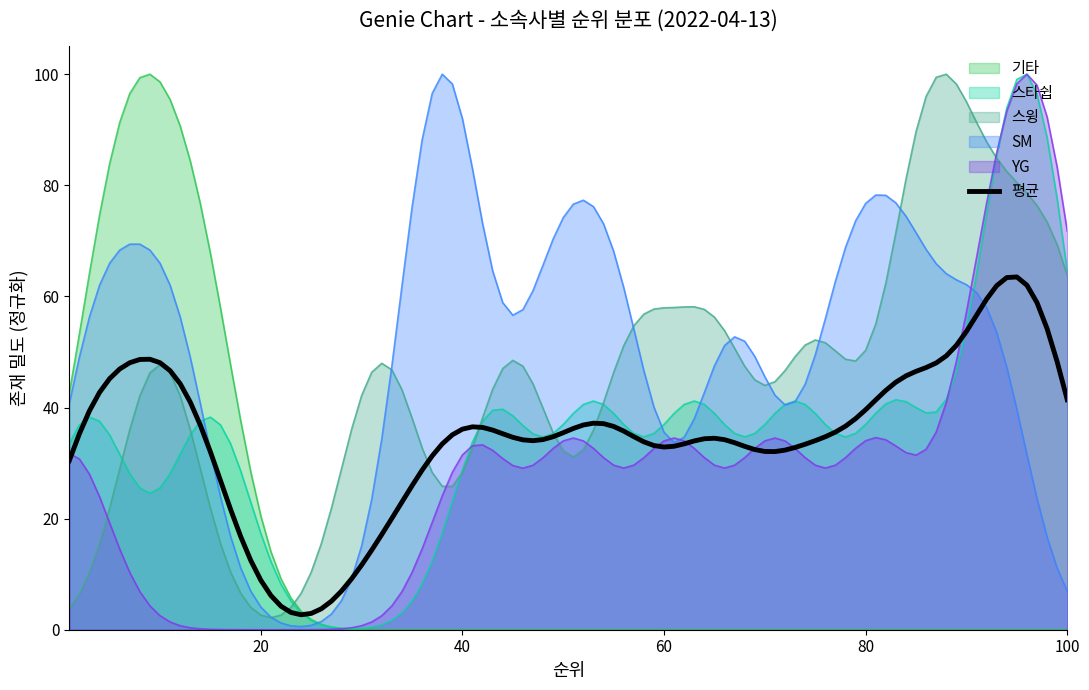

Which series has the largest total across all categories?

SM